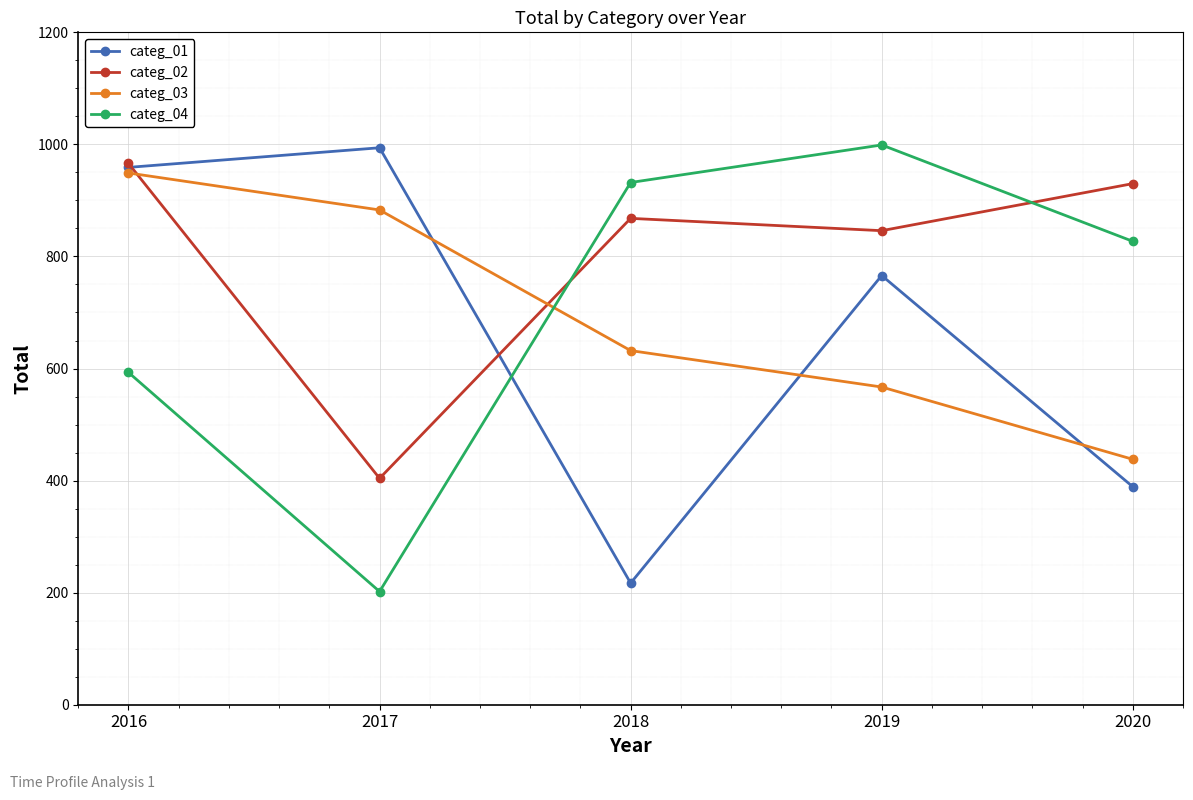

After their last crossing, which series has the higher values: categ_01 or categ_03?

categ_03